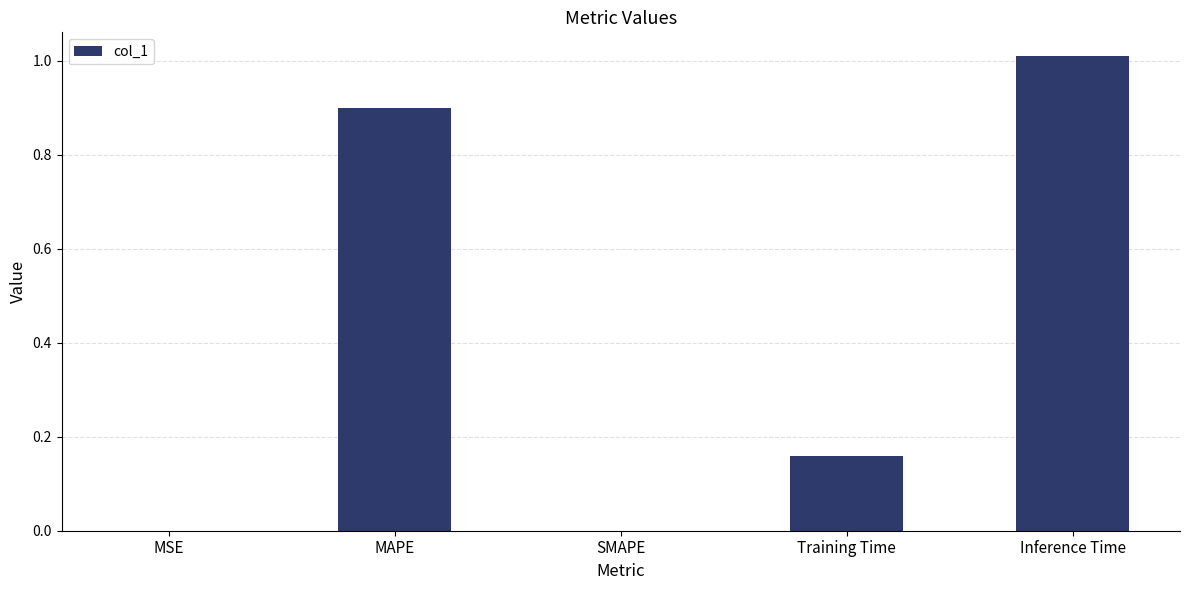

Between MAPE and Inference Time, which is larger?

Inference Time